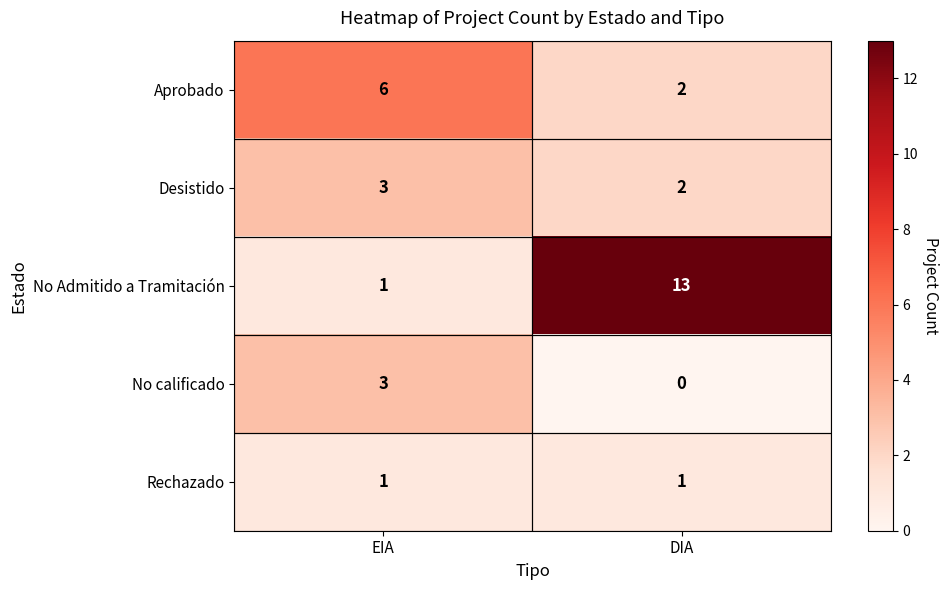

True or false: Desistido has a value of 3 at EIA.

True